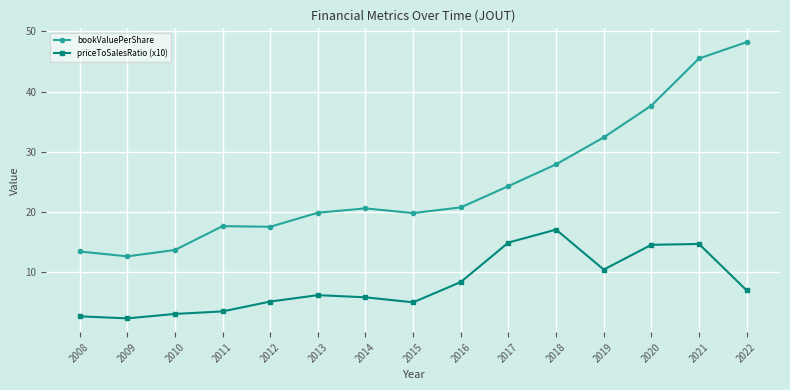

What are all the series names shown in the legend?

bookValuePerShare, priceToSalesRatio (x10)